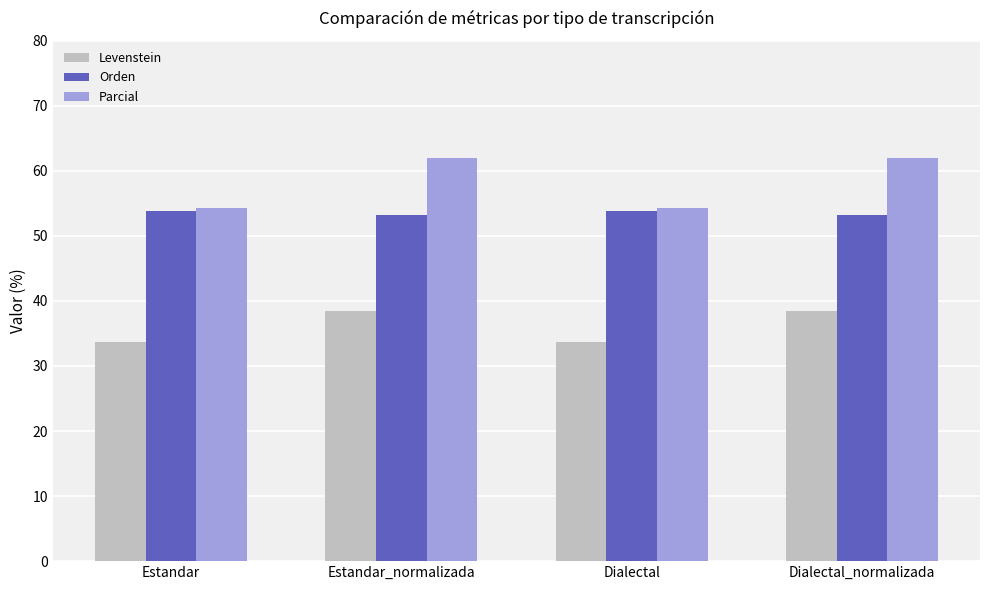

List the series in order of their peak value, highest first.

Parcial, Orden, Levenstein